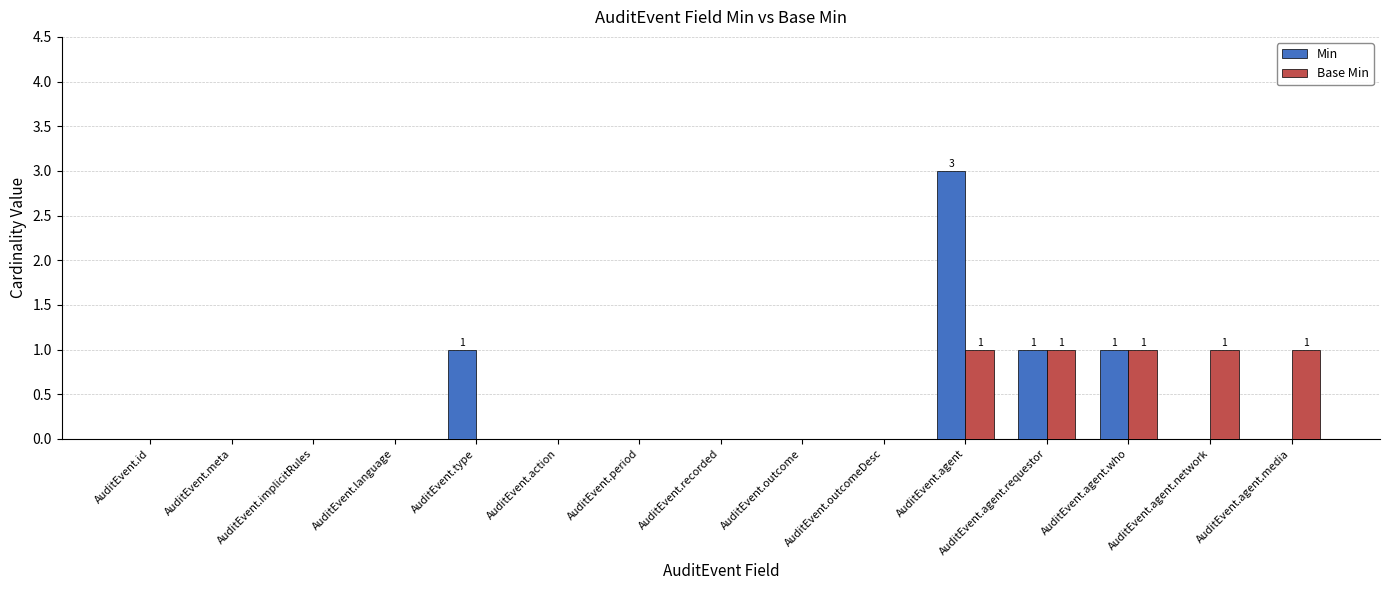

Which series has the largest range (max minus min)?

Min